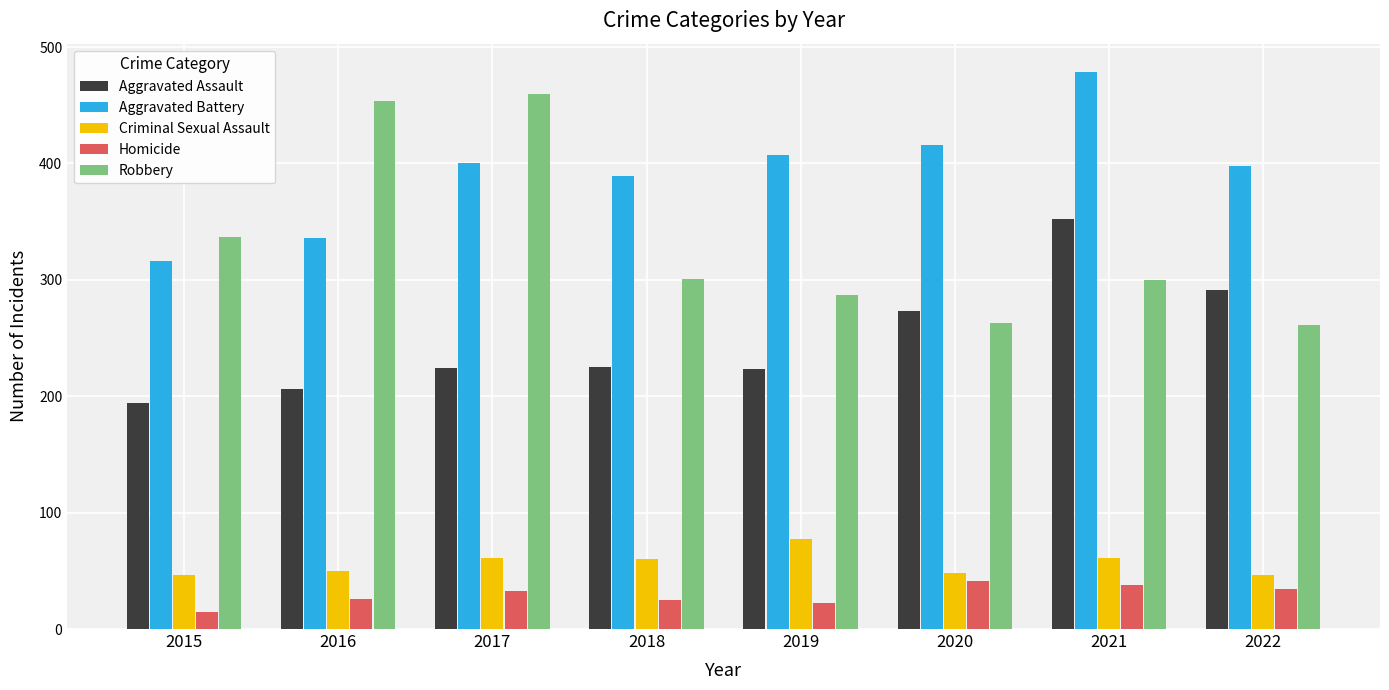

How many categories are shown in the chart?

8